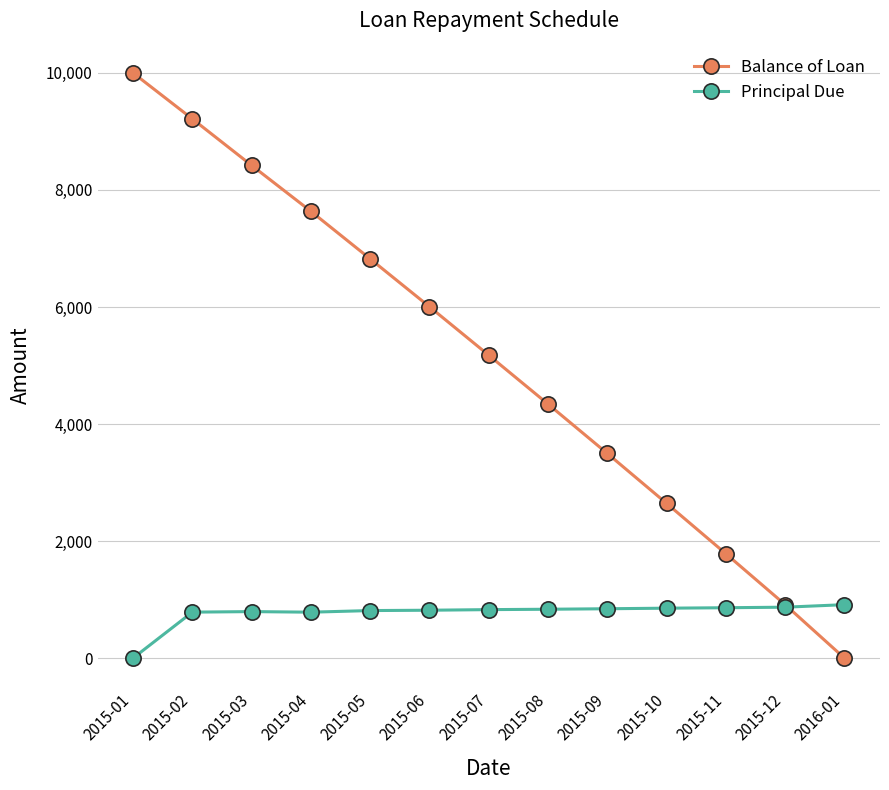

What is the label of the 7th point from the left?

2015-07